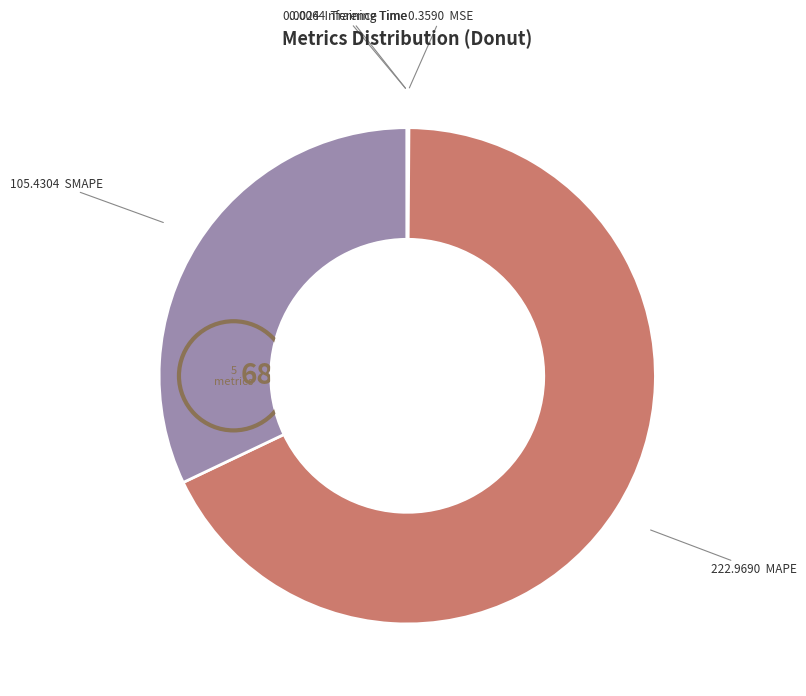

Which slice represents more than half of the pie?

MAPE